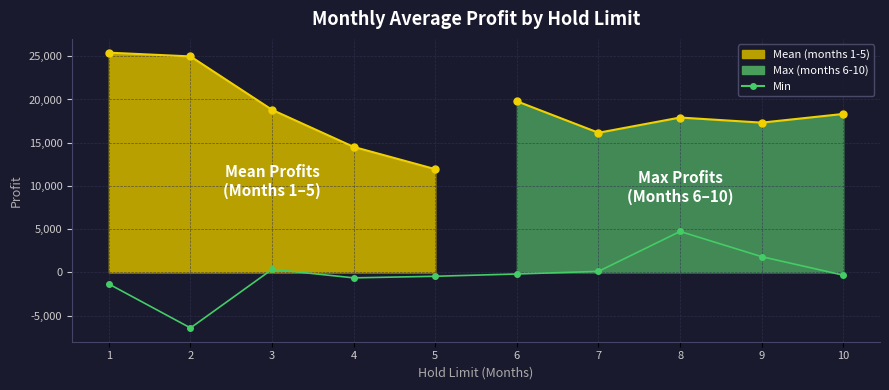

Reading left to right, what are all the values shown in this chart?

1=-1346.3	2=-6428.5	3=352.0	4=-633.0	5=-450.0	6=-186.0	7=119.0	8=4734.3	9=1816.7	10=-321.0